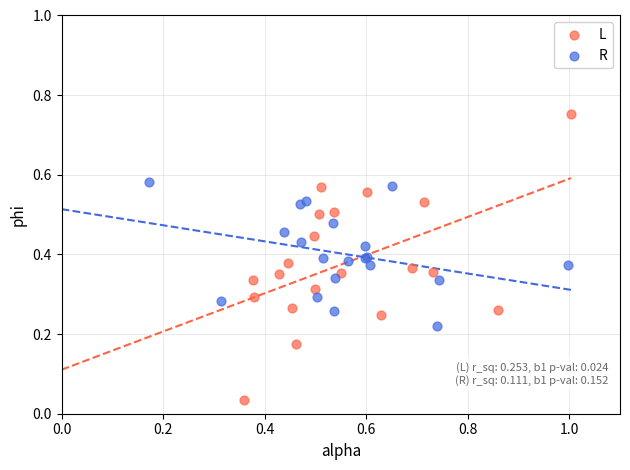

Which series has the largest Y range (max minus min)?

L